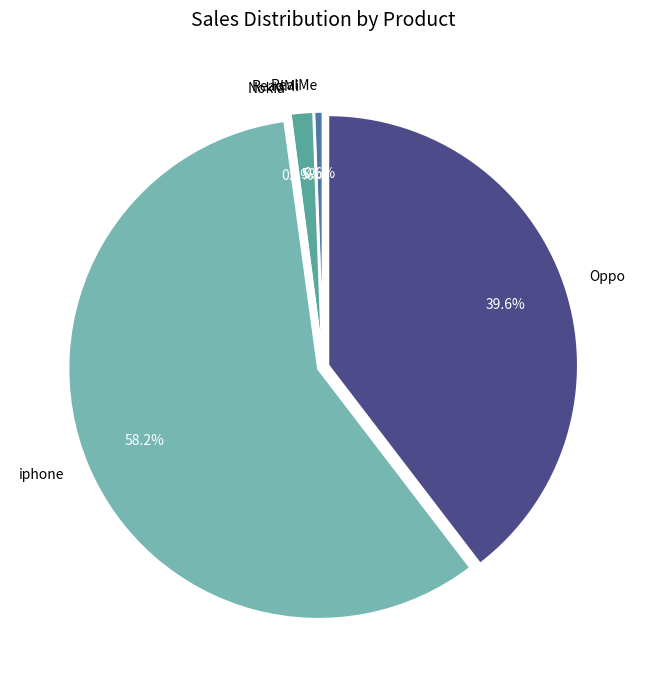

How many segments does this pie chart have?

5